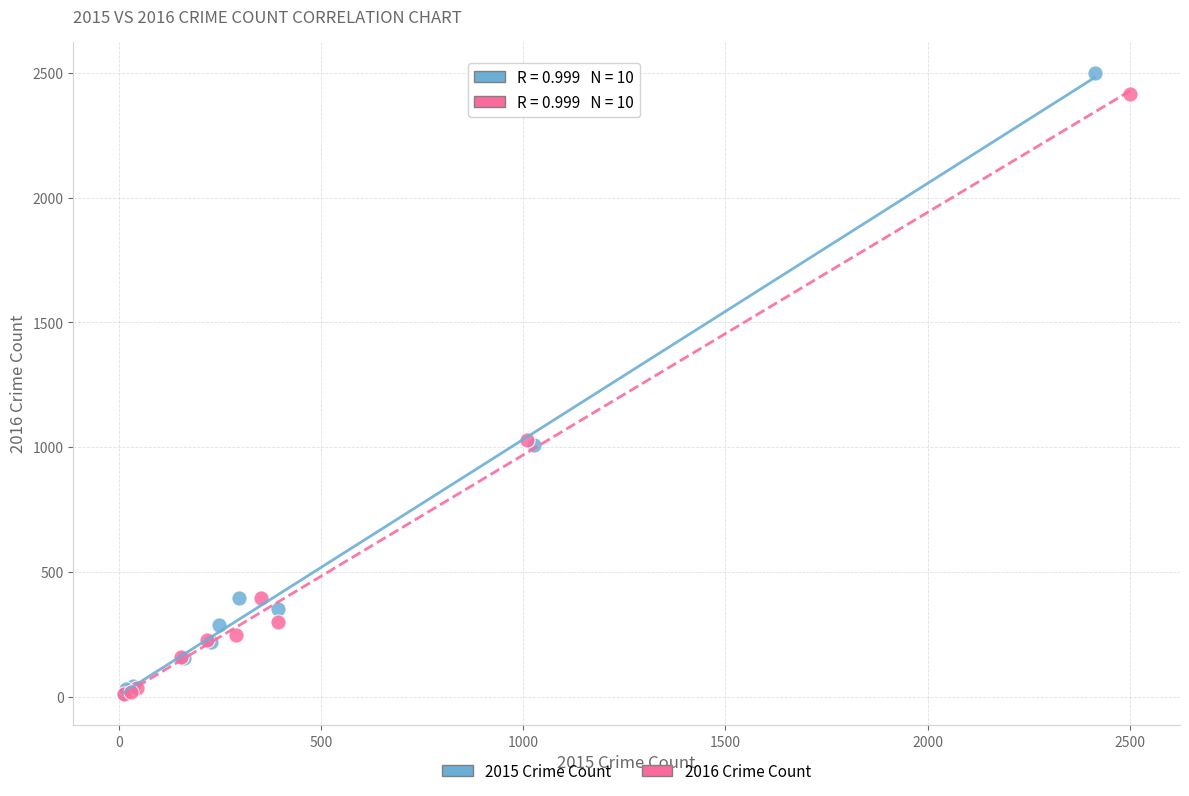

Which series has the largest Y range (max minus min)?

2015 Crime Count